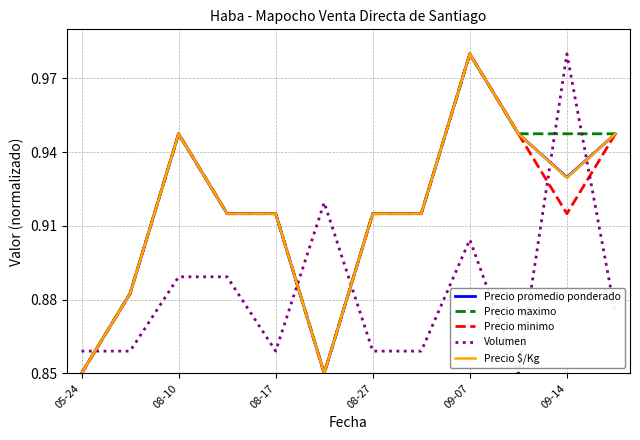

How many times do Volumen and Precio $/Kg cross each other?

5